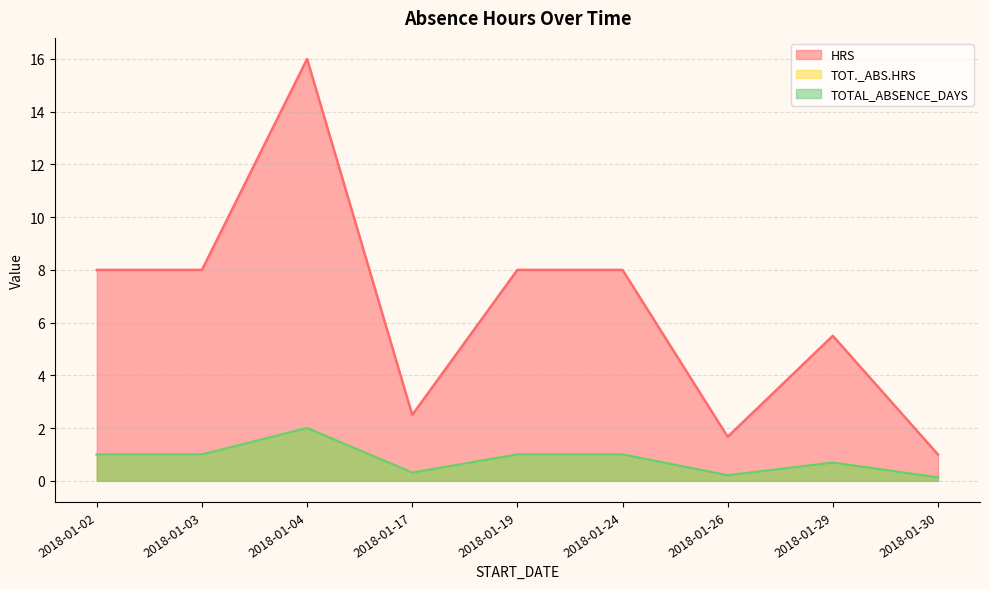

At which label does HRS first exceed 8?

2018-01-04